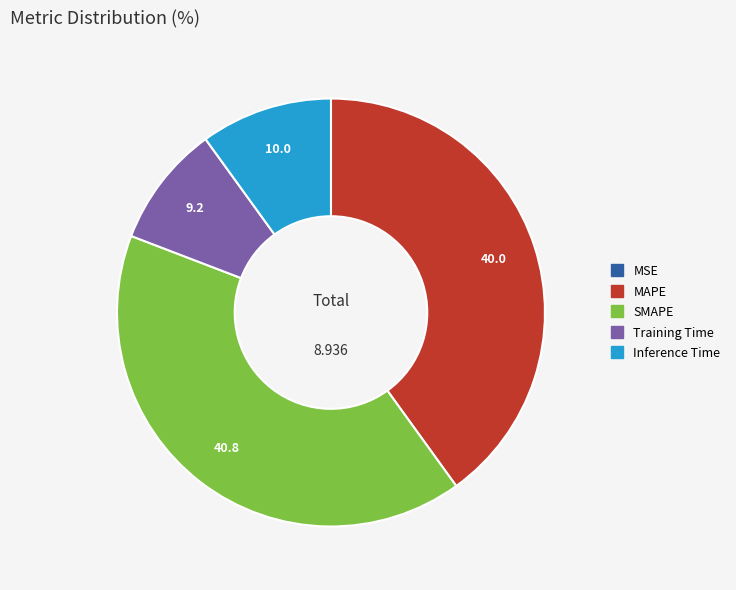

Which category has the biggest portion of the pie?

SMAPE